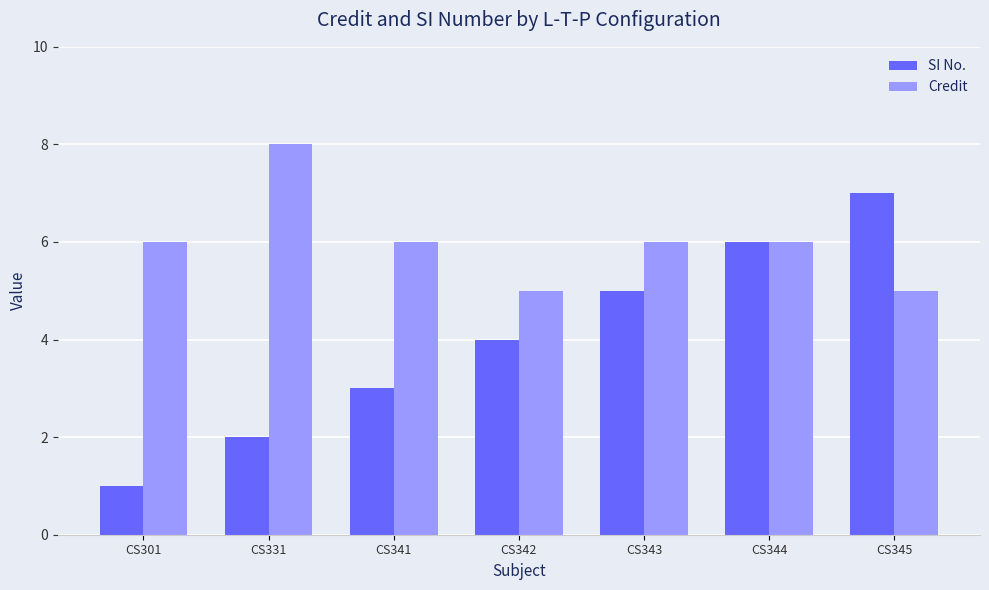

How many values in the SI No. series are below 4?

3